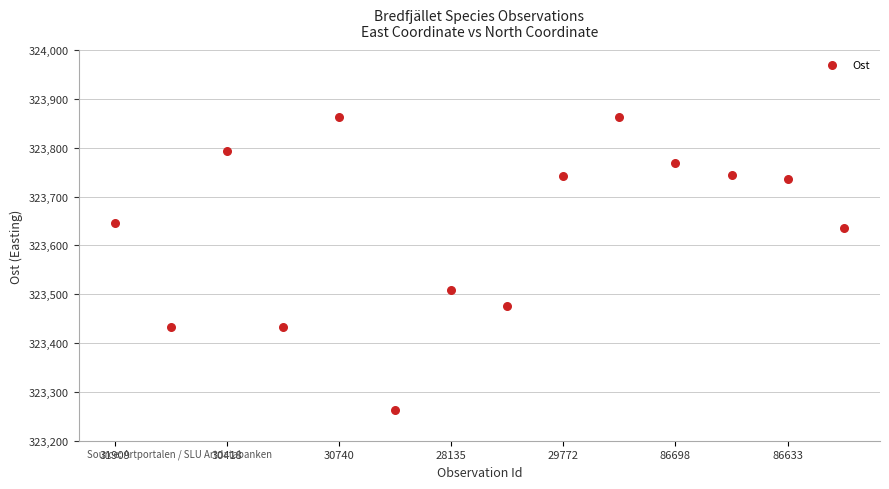

What Y value in the scatter plot is closest to 323563?

323509